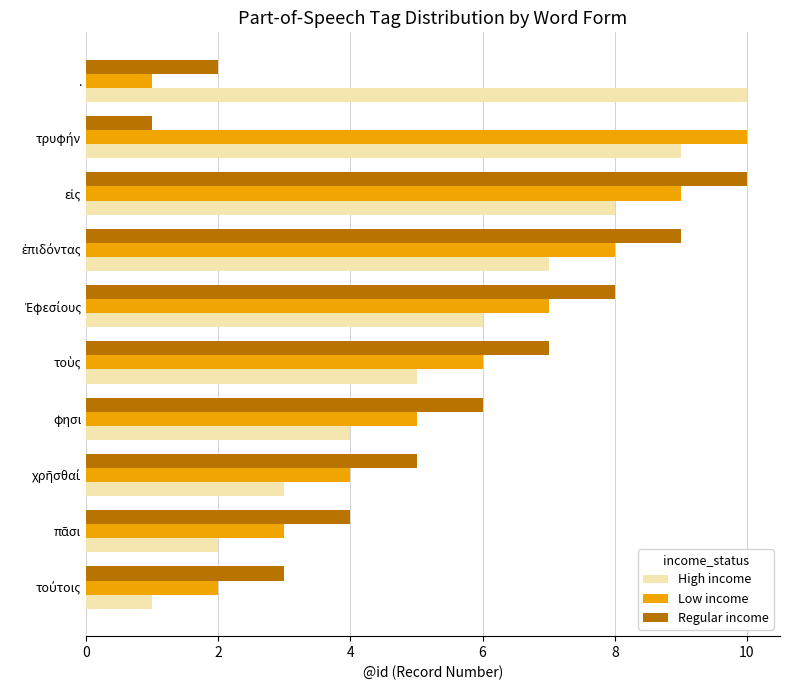

What is the maximum value shown in the chart?

10